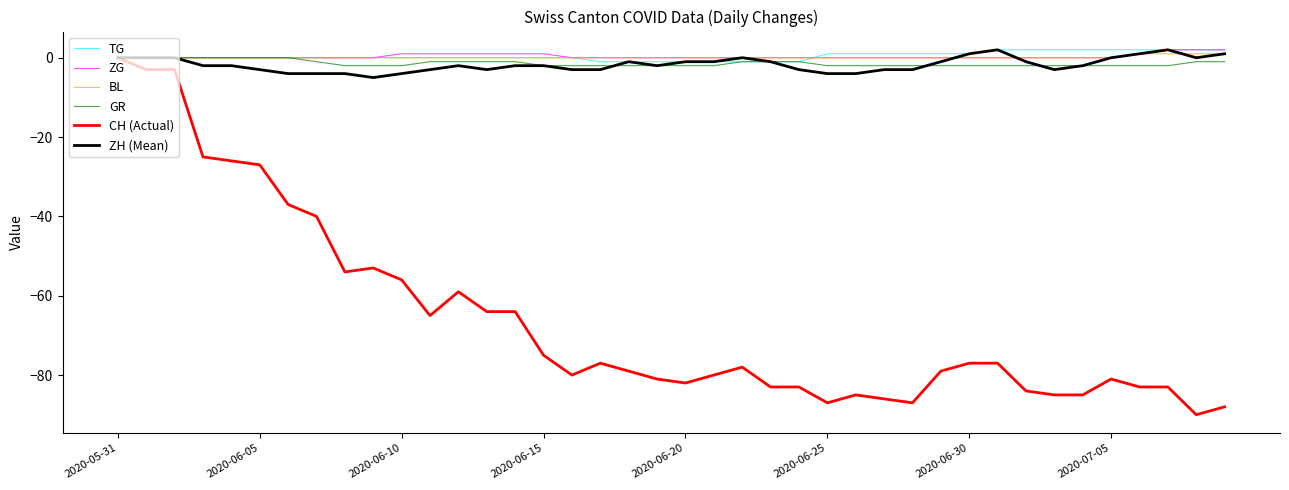

Which series has the widest spread of values?

CH (Actual)